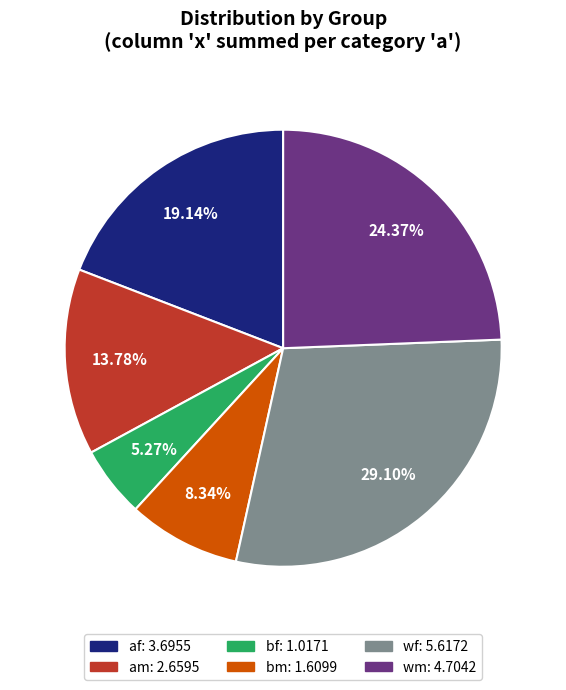

Does any single category account for the majority?

No